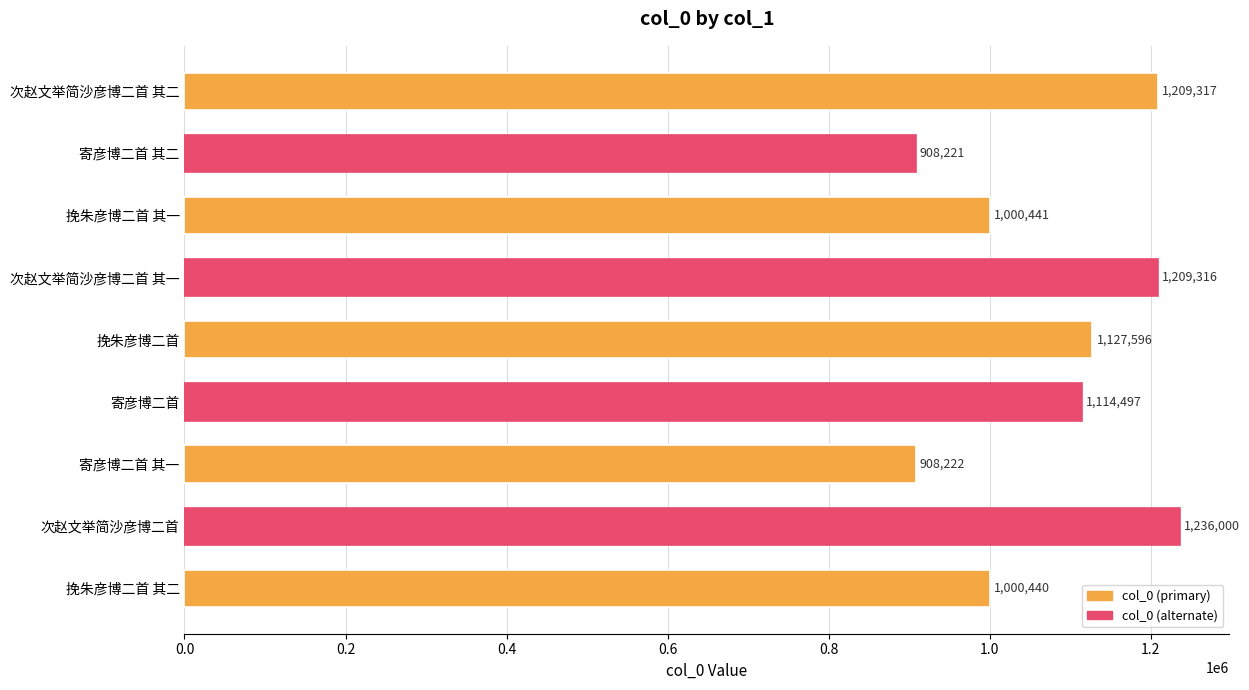

What is the label of the 8th bar from the top?

次赵文举简沙彦博二首